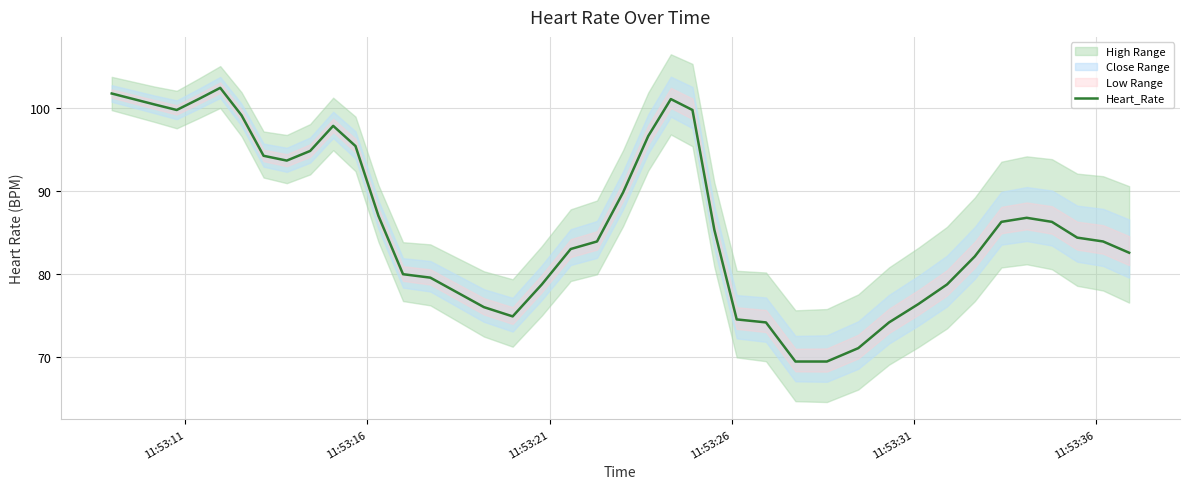

What is the lowest value of the Heart_Rate series?

69.5